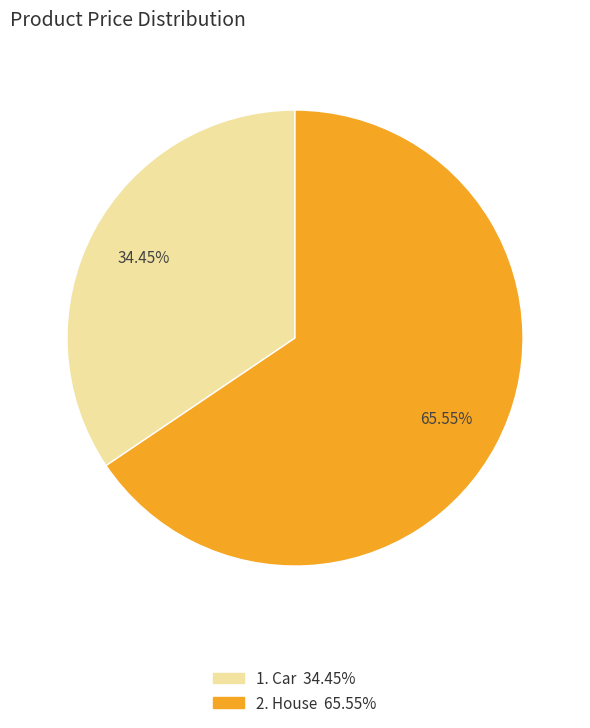

Is there a majority slice in this chart?

Yes